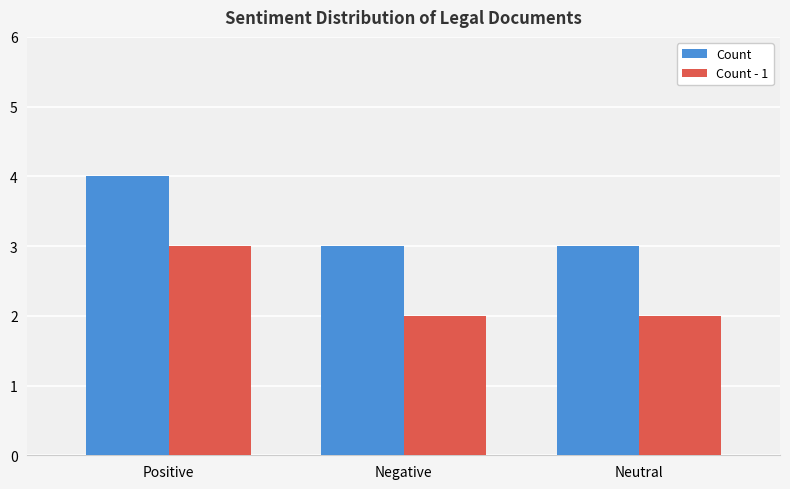

What is the average value of the Count - 1 series?

2